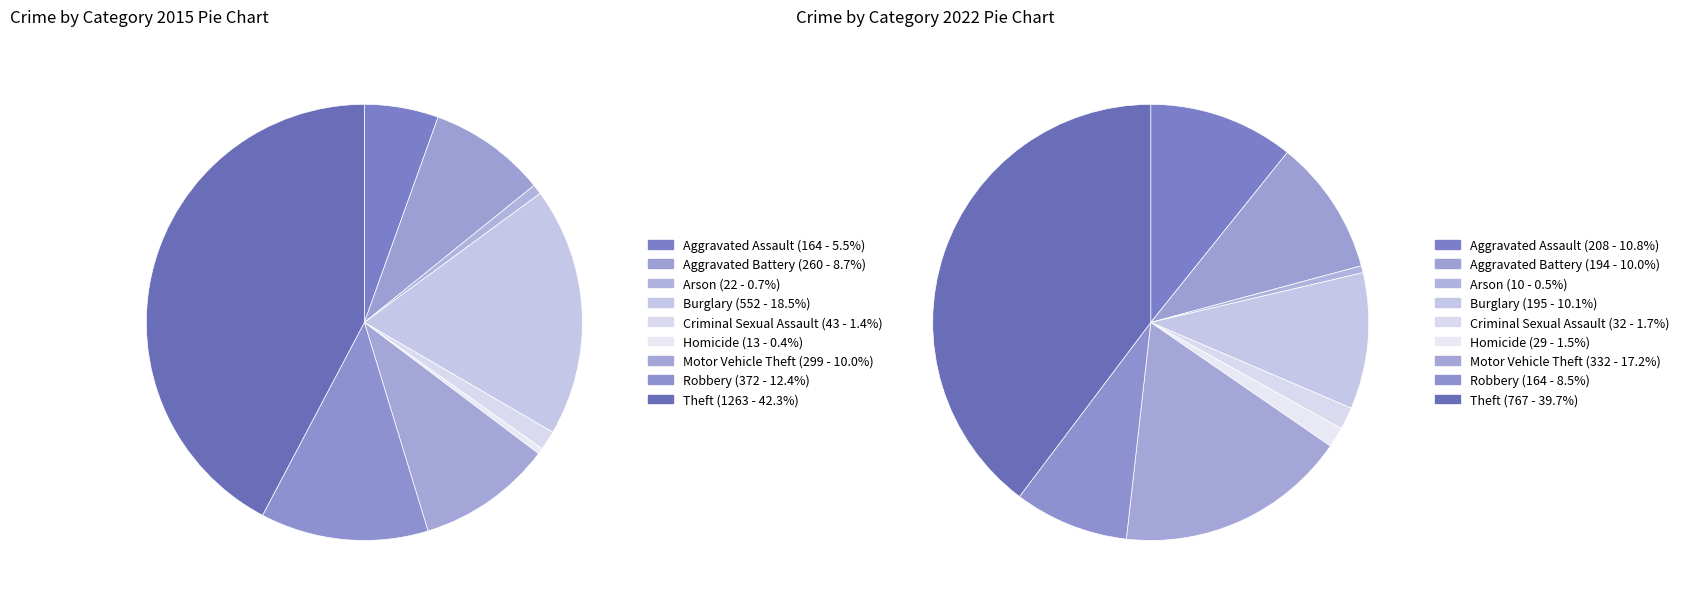

How many slices are in this pie chart?

9